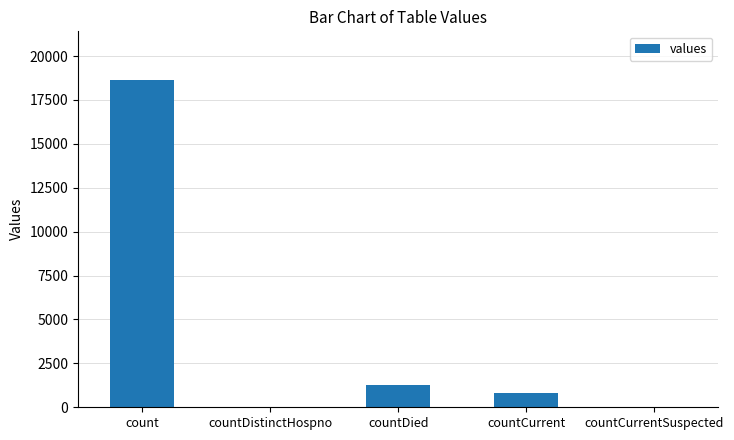

Is it true that the value at countDied is 531?

False